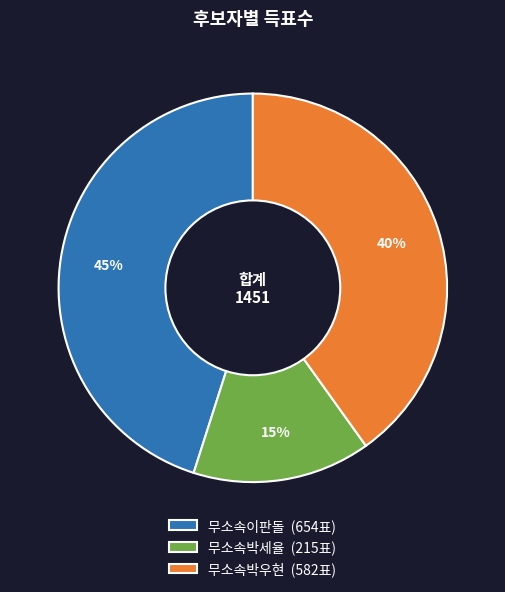

To the nearest percent, what is the combined percentage of 무소속박세율 and 무소속박우현?

55%